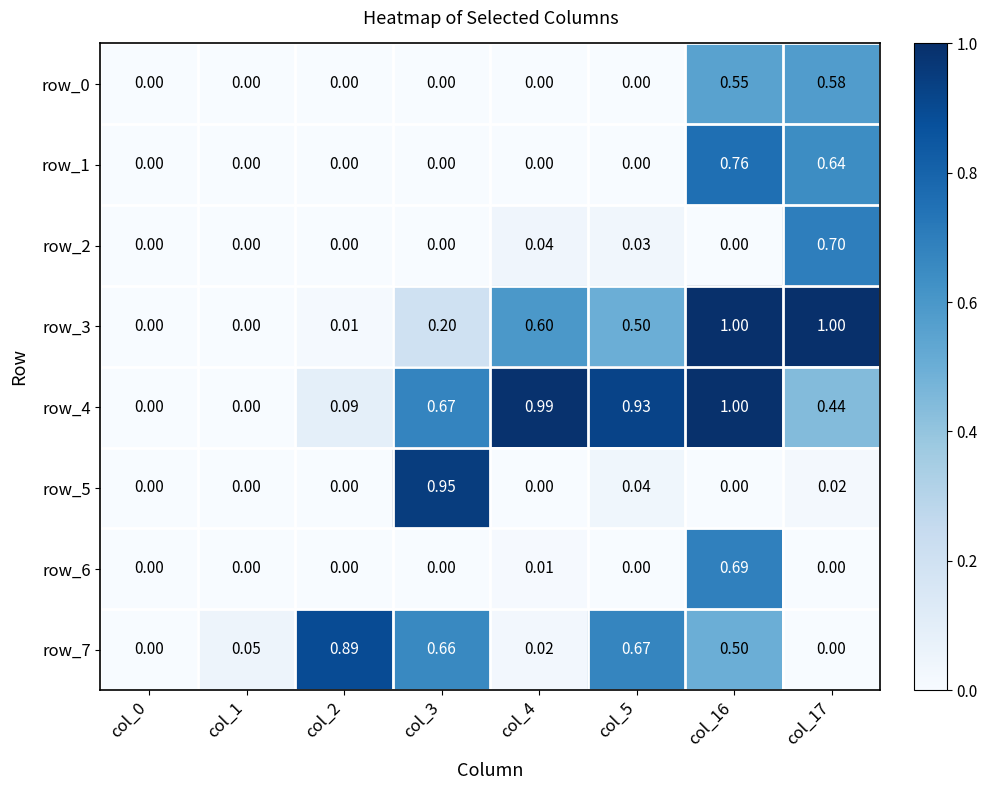

Which series has the largest range (max minus min)?

row_3